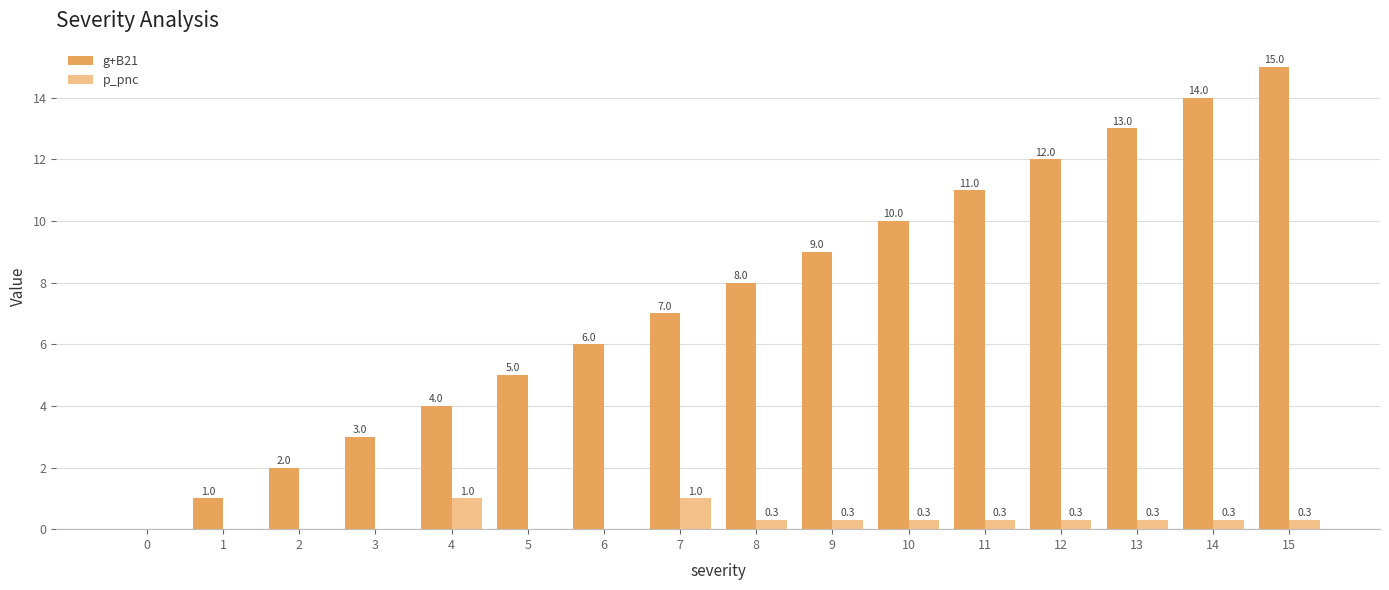

What is the approximate value of p_pnc at 8?

0.3